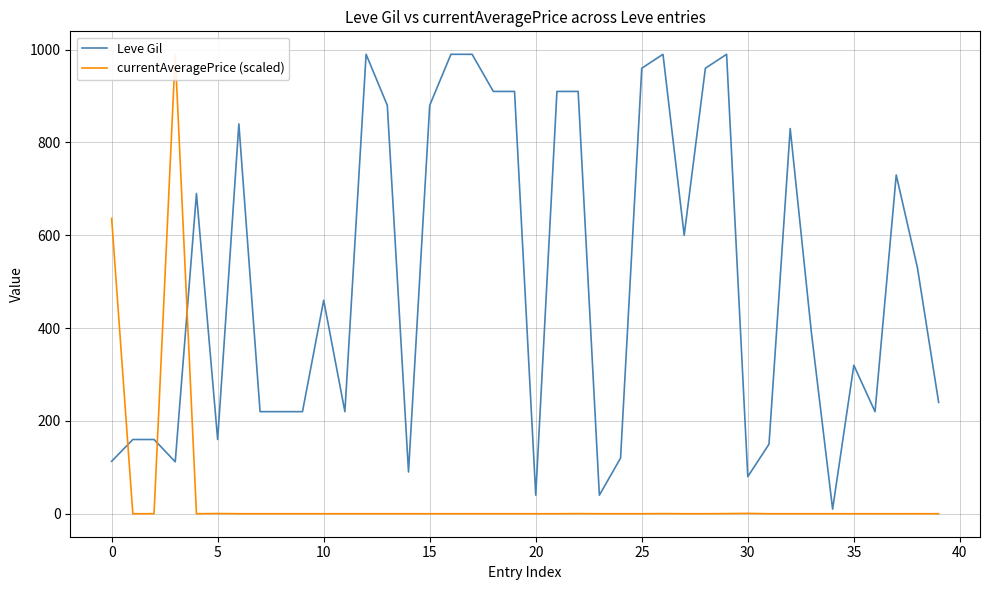

What is the greatest value displayed?

990.0